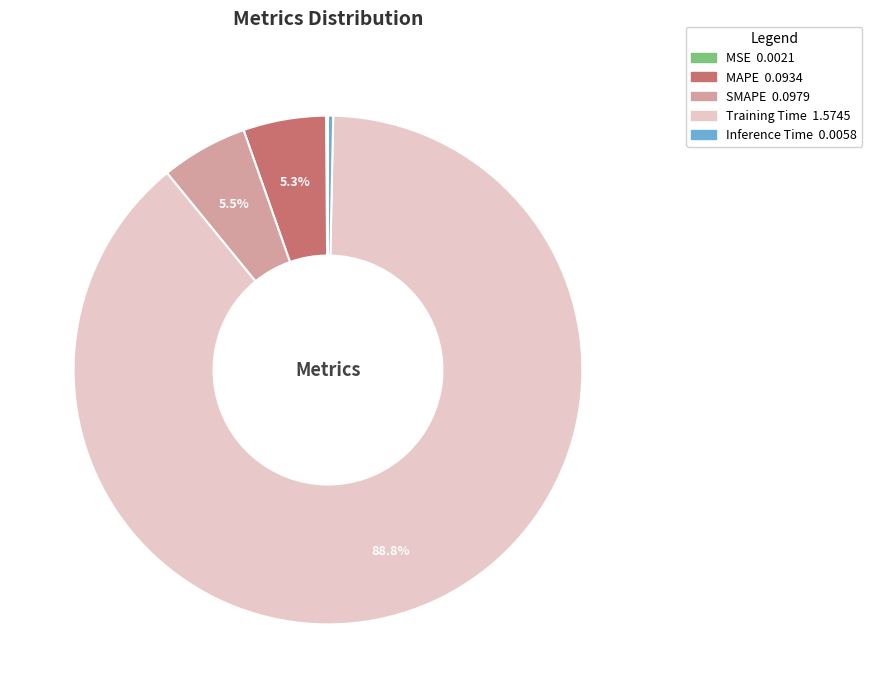

To the nearest percent, what is the difference between the largest and smallest slice percentages?

89%